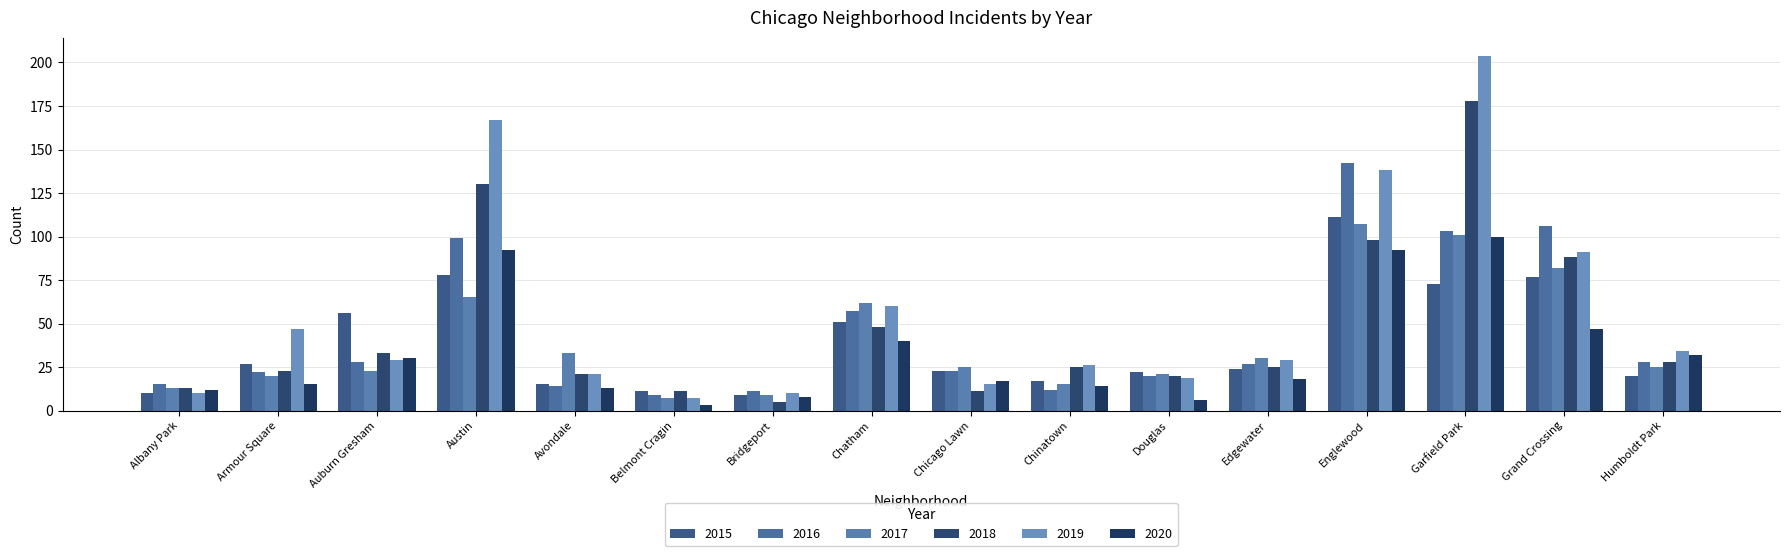

Is it true that 2016 equals 9 at Albany Park?

False